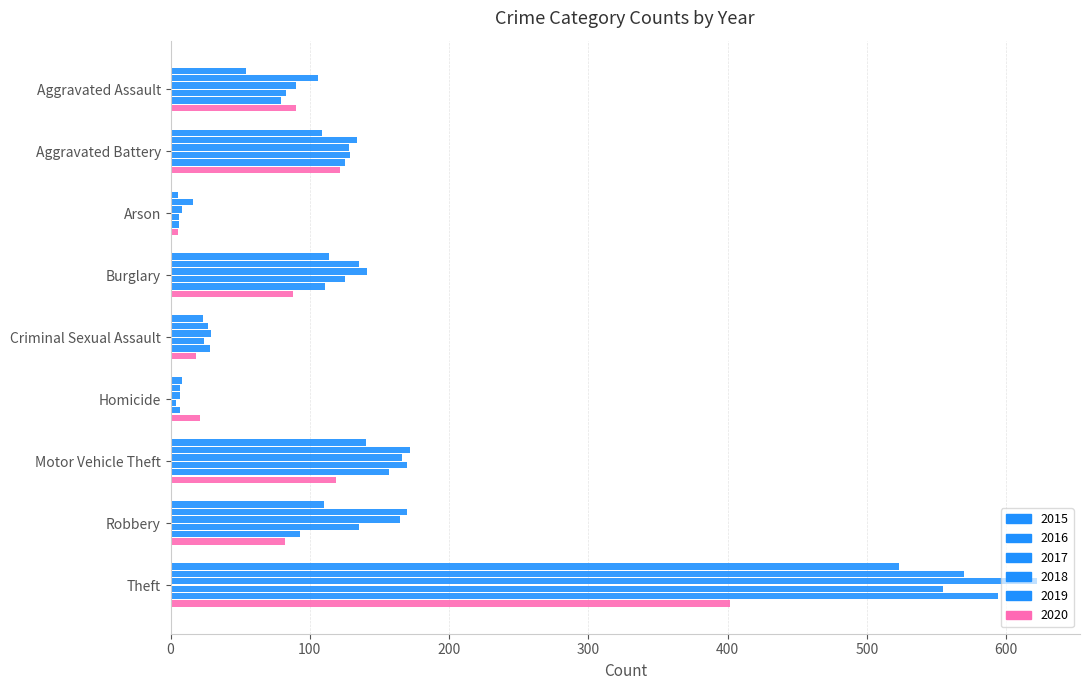

Reading left to right, list all the values displayed in this chart.

2015: 54	109	5	114	23	8	140	110	523
2016: 106	134	16	135	27	7	172	170	570
2017: 90	128	8	141	29	7	166	165	622
2018: 83	129	6	125	24	4	170	135	555
2019: 79	125	6	111	28	7	157	93	594
2020: 90	122	5	88	18	21	119	82	402